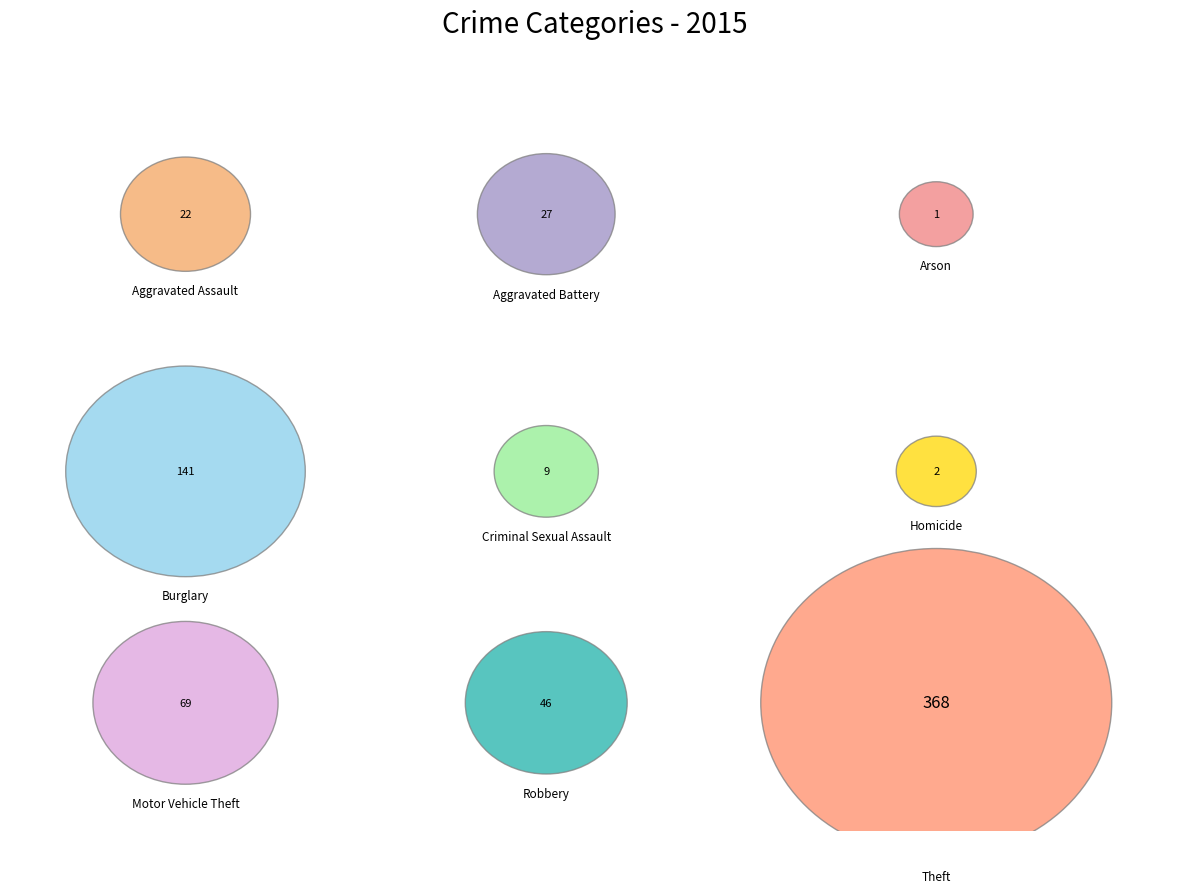

True or false: Robbery accounts for 7% of the total.

True